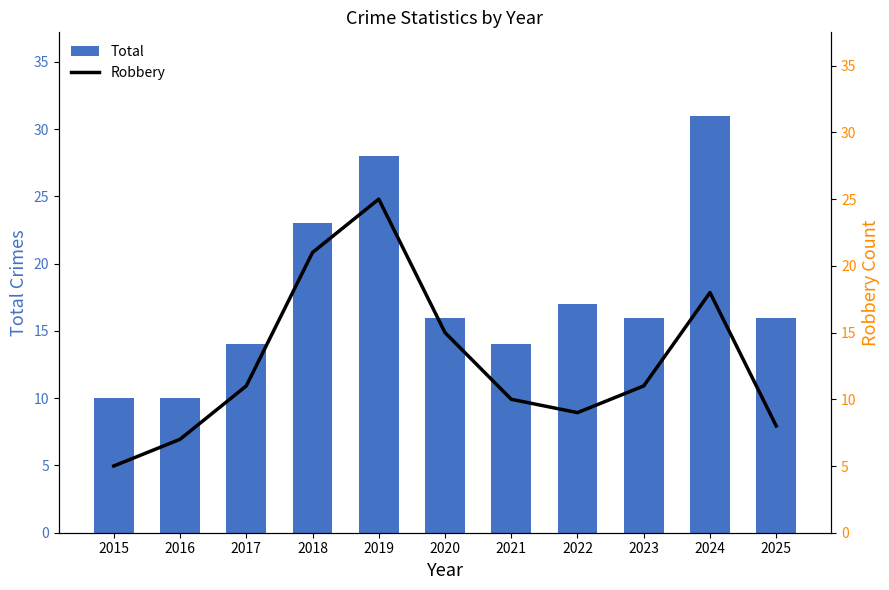

List the series in order of their overall mean, lowest first.

Robbery, Total